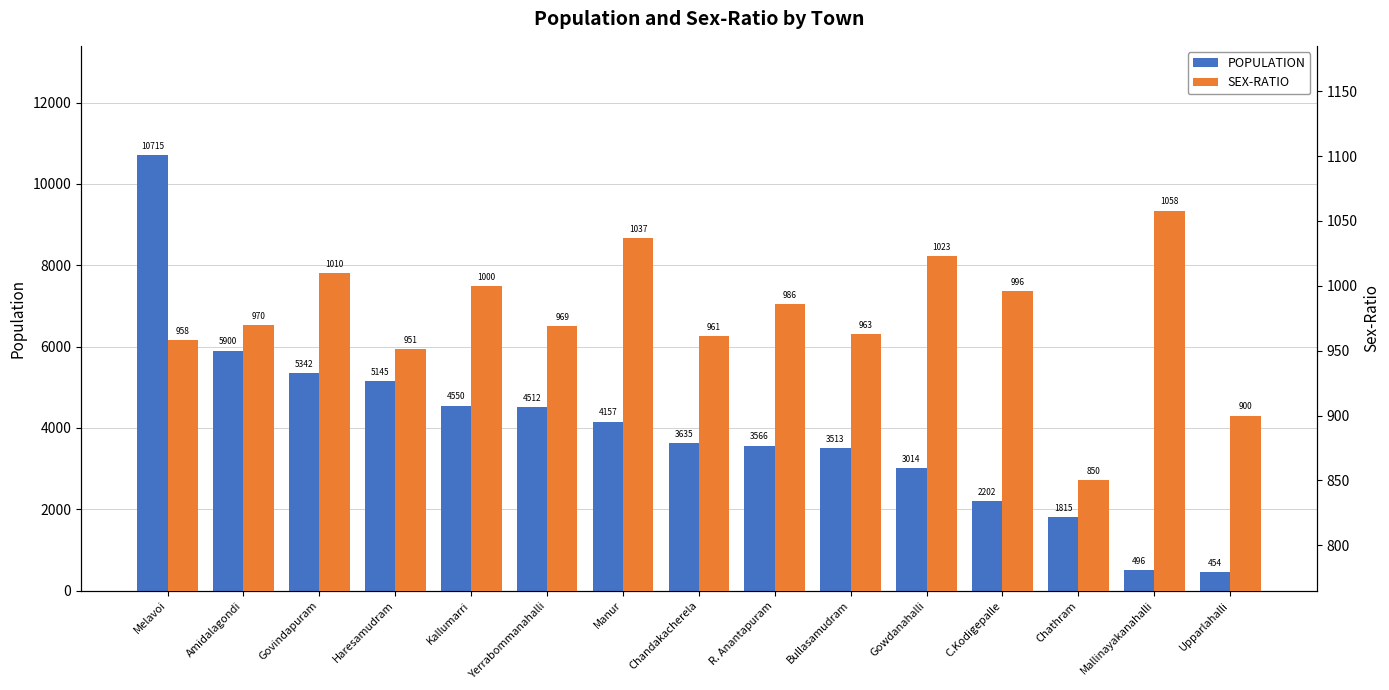

What position from the left is Manur?

7